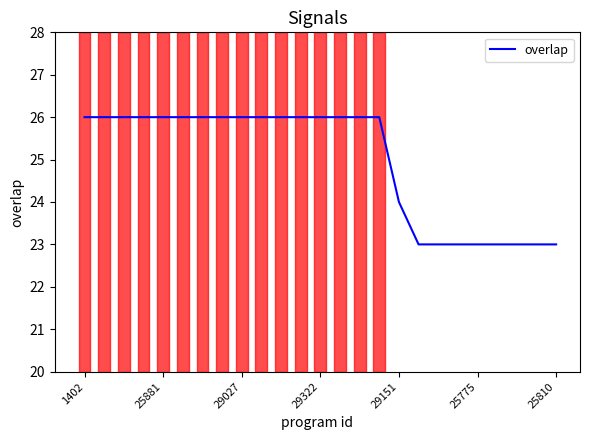

What is the difference between the maximum and minimum values?

3